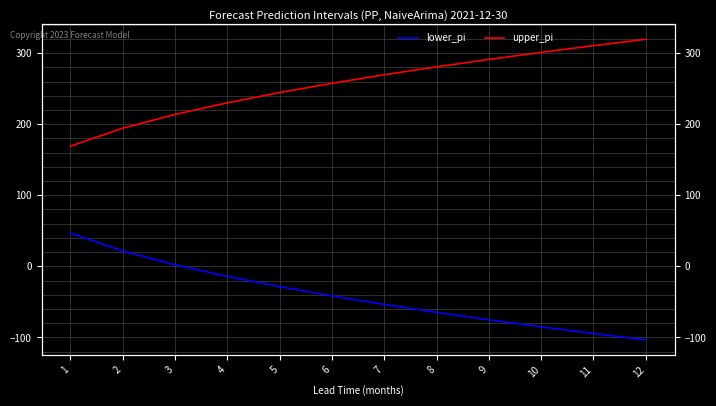

Reading left to right, transcribe all the data shown in this chart.

lower_pi: 46.9	21.7	2.3	-14.1	-28.5	-41.6	-53.5	-64.7	-75.2	-85.1	-94.5	-103.5
upper_pi: 169.1	194.3	213.7	230.1	244.5	257.6	269.5	280.7	291.2	301.1	310.5	319.5